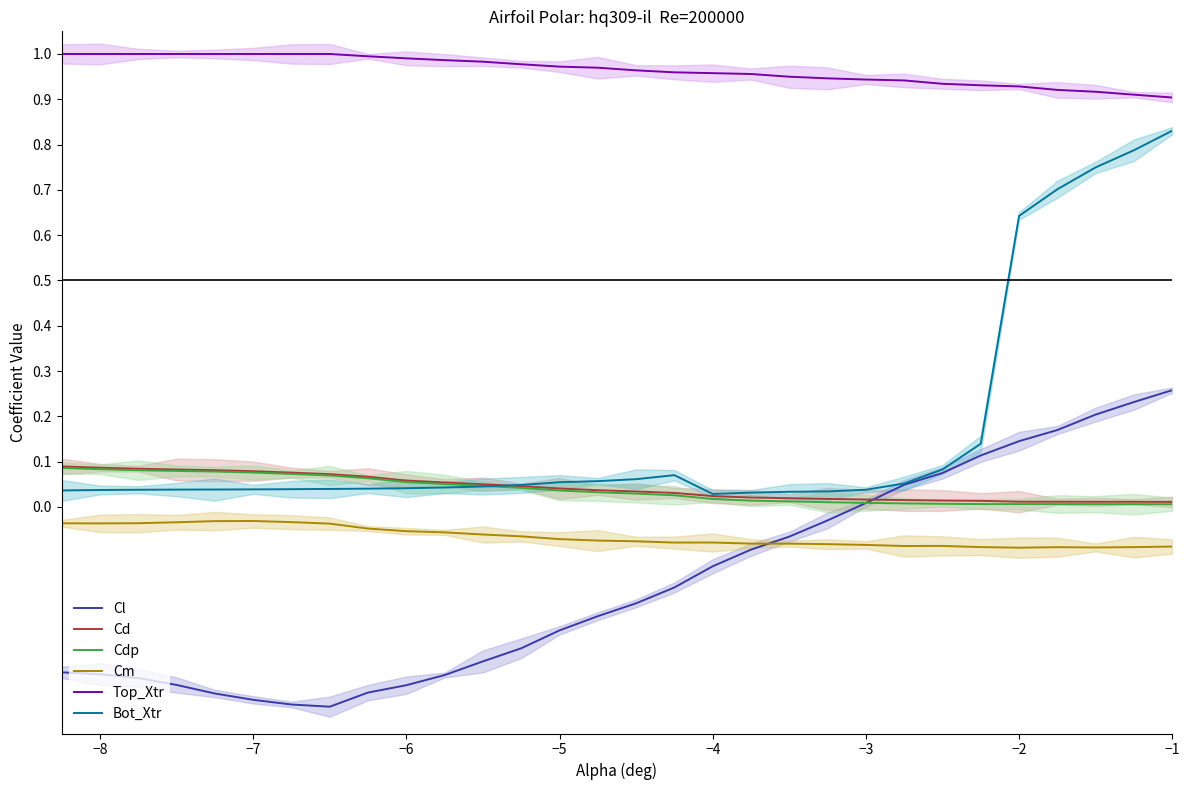

In Bot_Xtr, how many points are higher than both neighbors (excluding endpoints)?

1